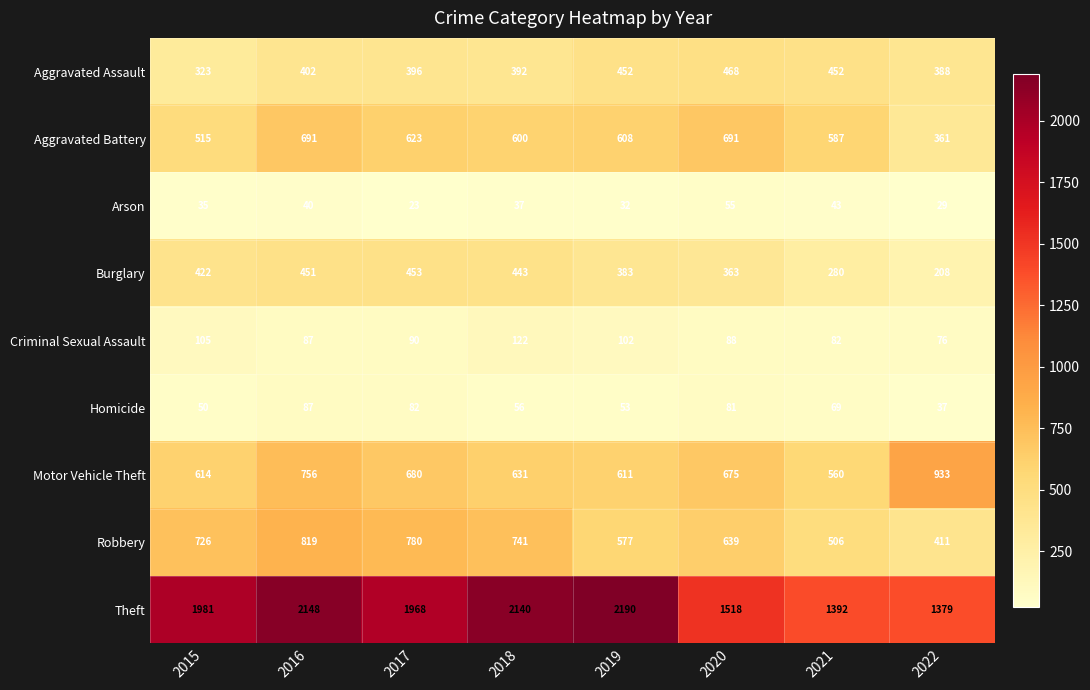

What is the total value across all series at 2022?

3822